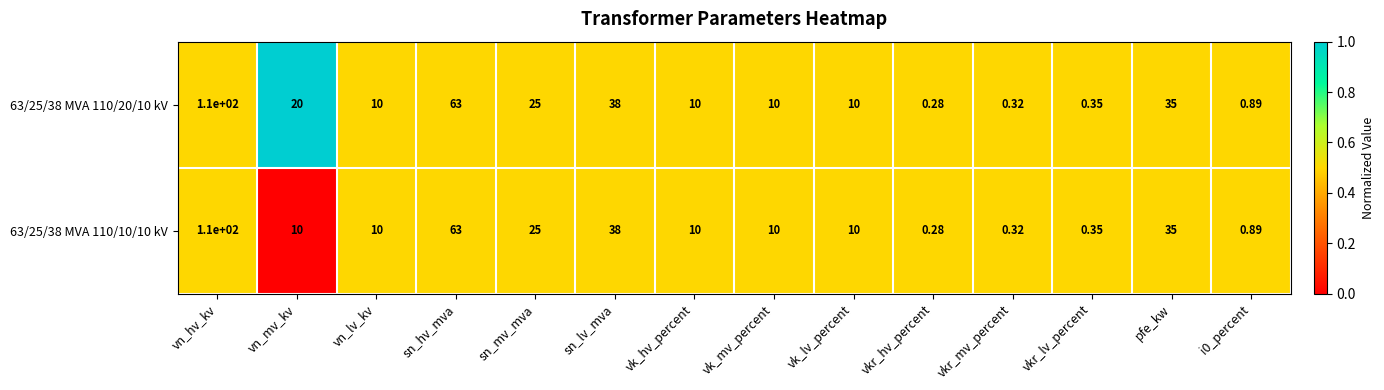

At which label does 63/25/38 MVA 110/10/10 kV first exceed 10?

vn_hv_kv